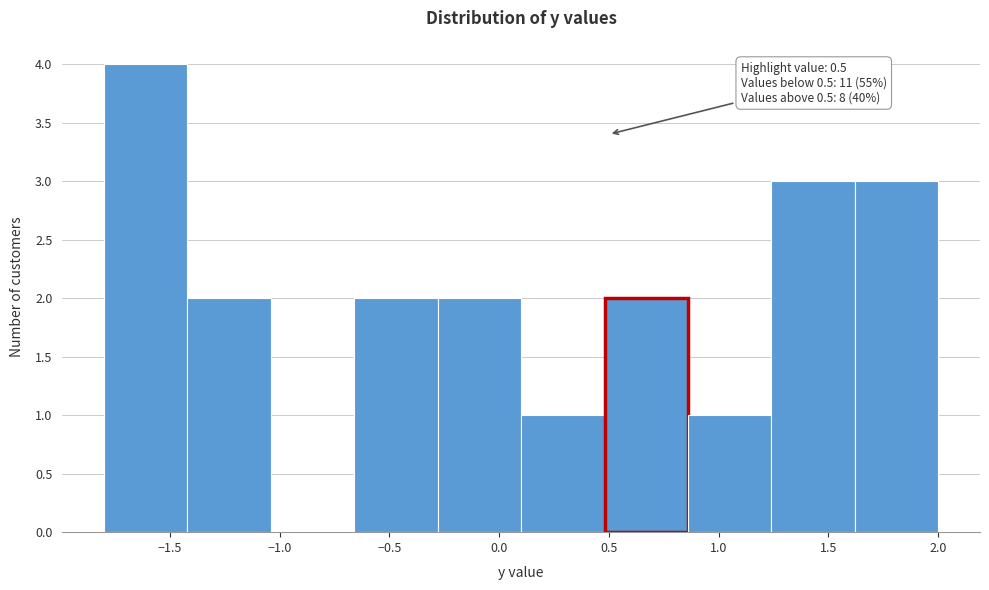

Which range on the x-axis has the tallest bar?

-1.80 to -1.42